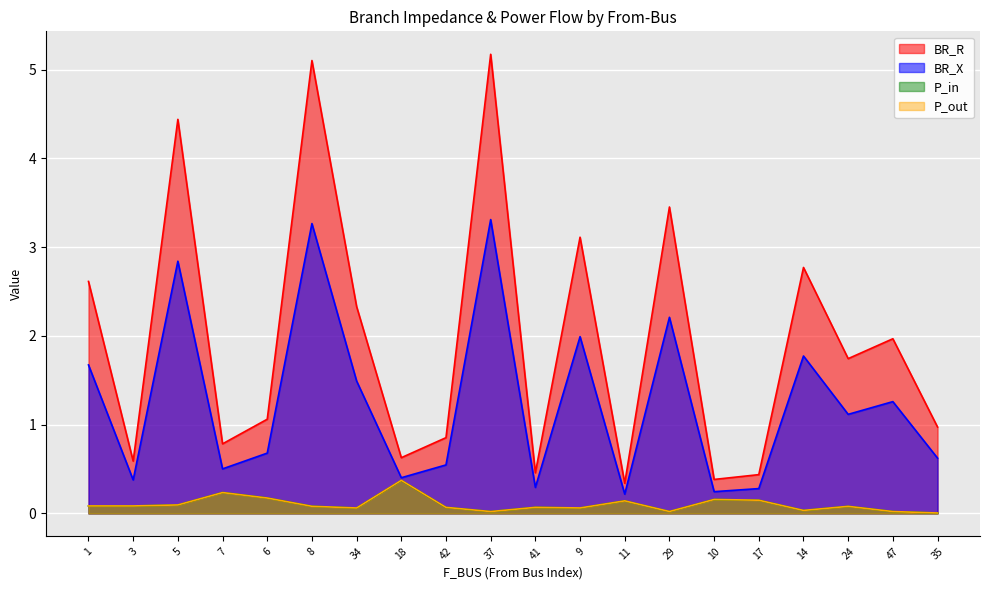

Rank the series at 11 from lowest to highest value.

P_in, P_out, BR_X, BR_R